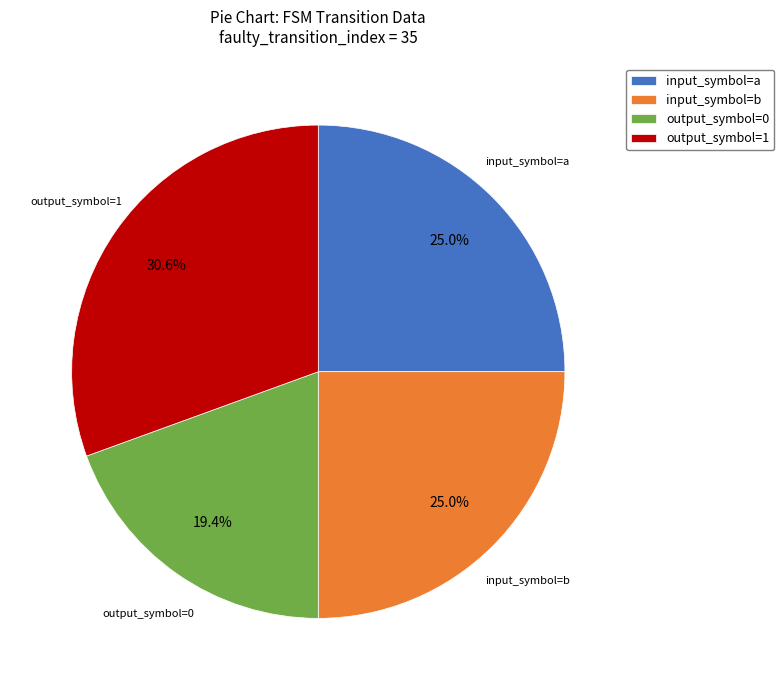

Which has a higher value, input_symbol=a or output_symbol=1?

output_symbol=1